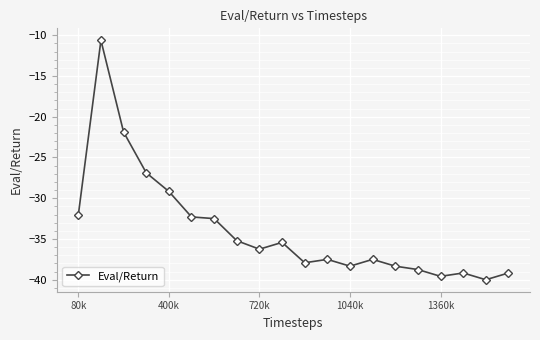

What is the value of the 15th point from the left?

-38.3